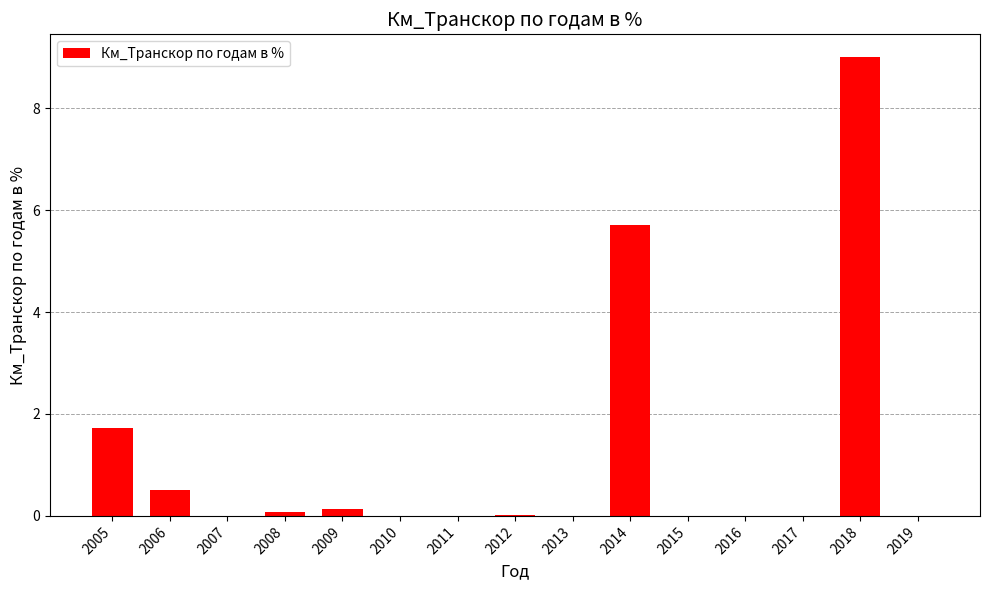

What value does the data have at 2018?

9.0